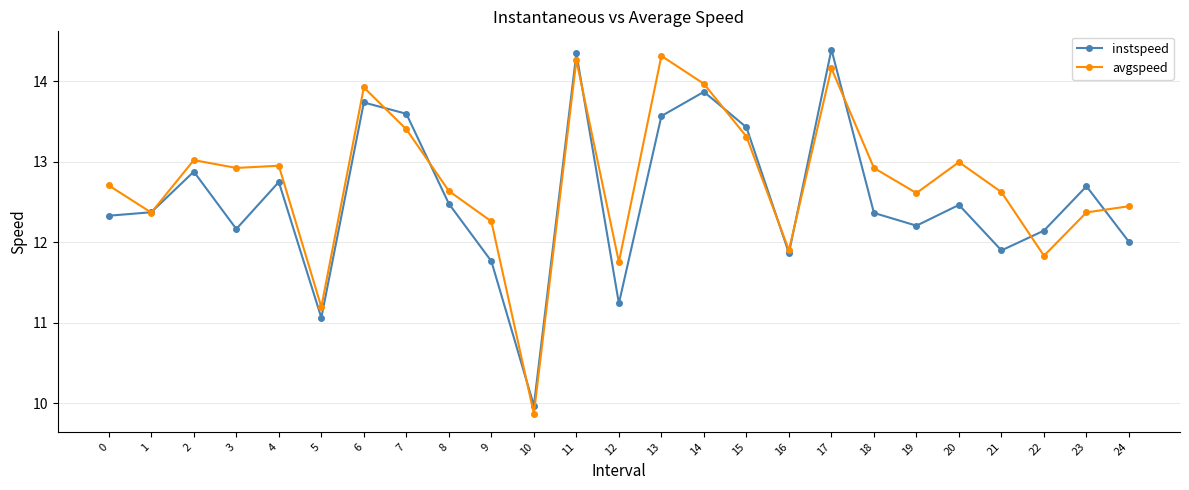

What is the sum of all avgspeed values?

318.7